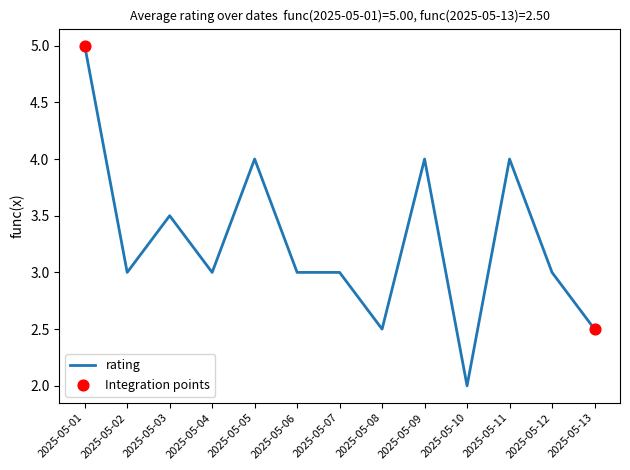

Approximately how many times larger is the value at 2025-05-13 compared to 2025-05-01?

0.5